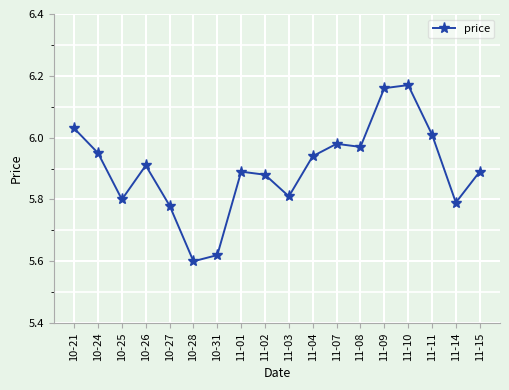

What is the sum of all values?

106.2